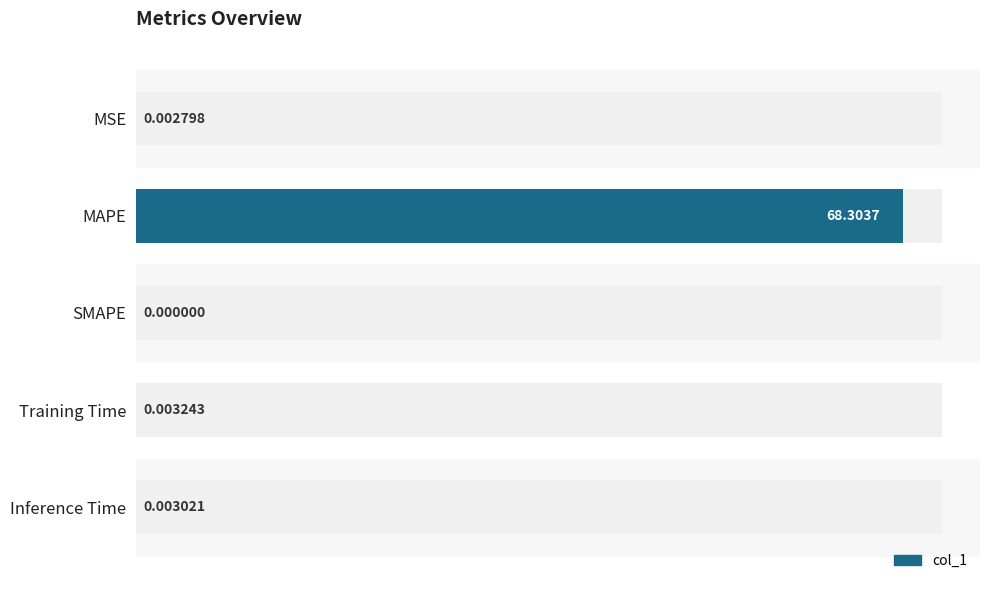

Reading left to right, what are all the values shown in this chart?

0.0	68.3	0.0	0.0	0.0